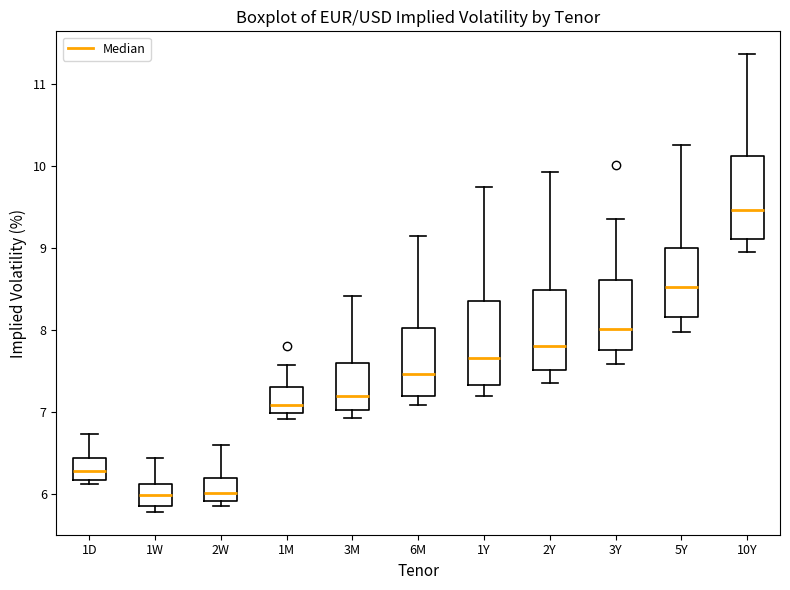

Which box has the highest median line?

10Y